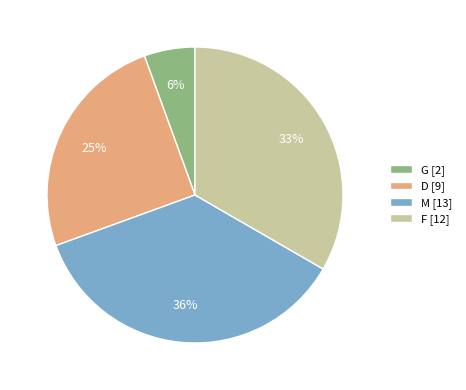

The G slice represents 1% of the pie. True or false?

False